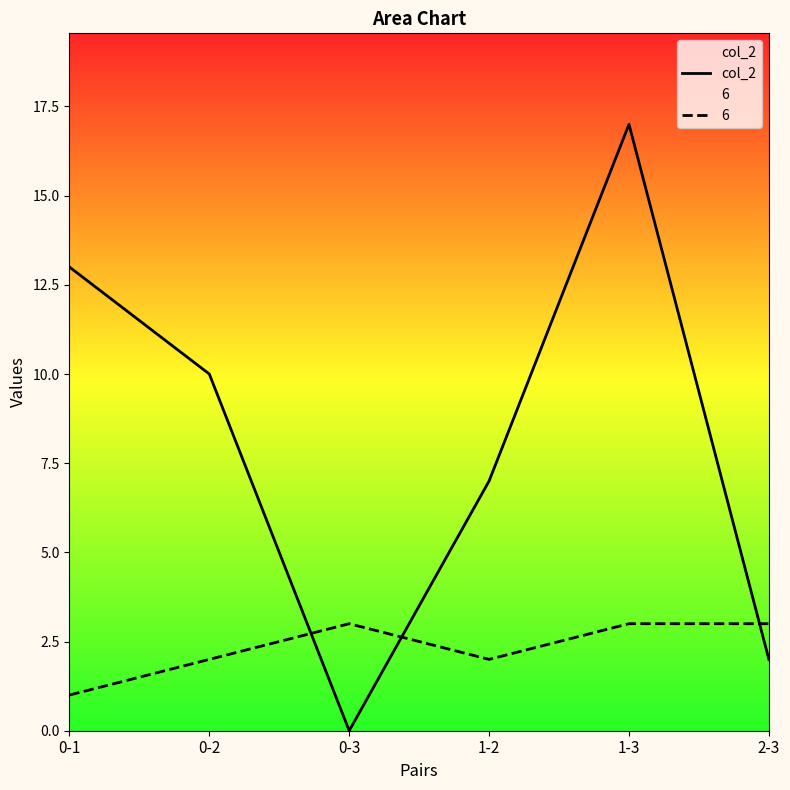

Between 2-3 and 0-3, which is larger?

2-3